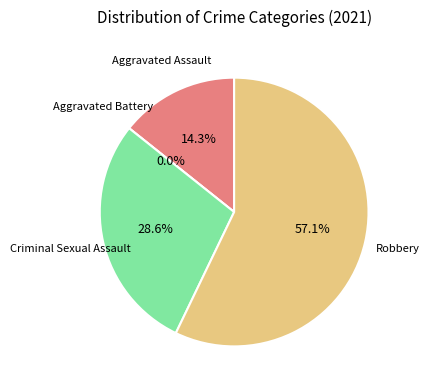

To the nearest percent, what is the difference between the Robbery and Aggravated Assault slice percentages?

43%